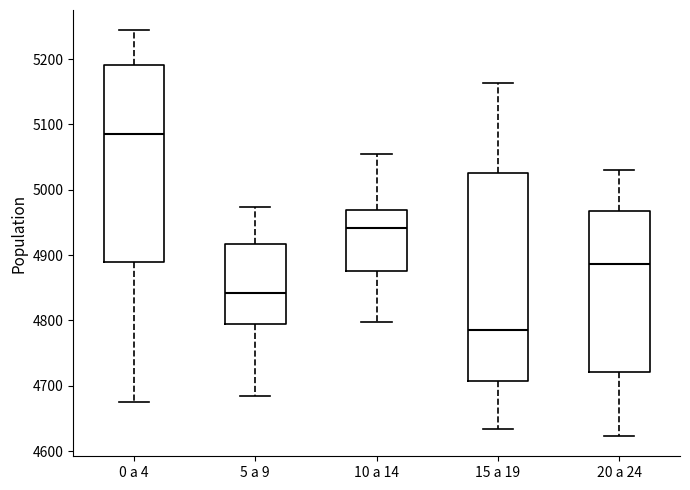

Comparing the boxes themselves (not the whiskers), which one is the tallest?

15 a 19